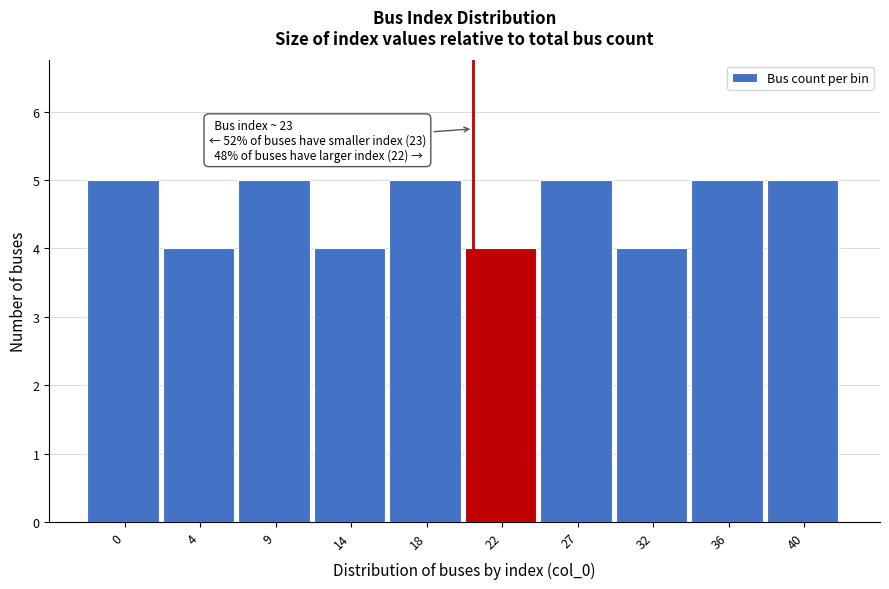

Reading left to right, list all the values displayed in this chart.

5	4	5	4	5	4	5	4	5	5